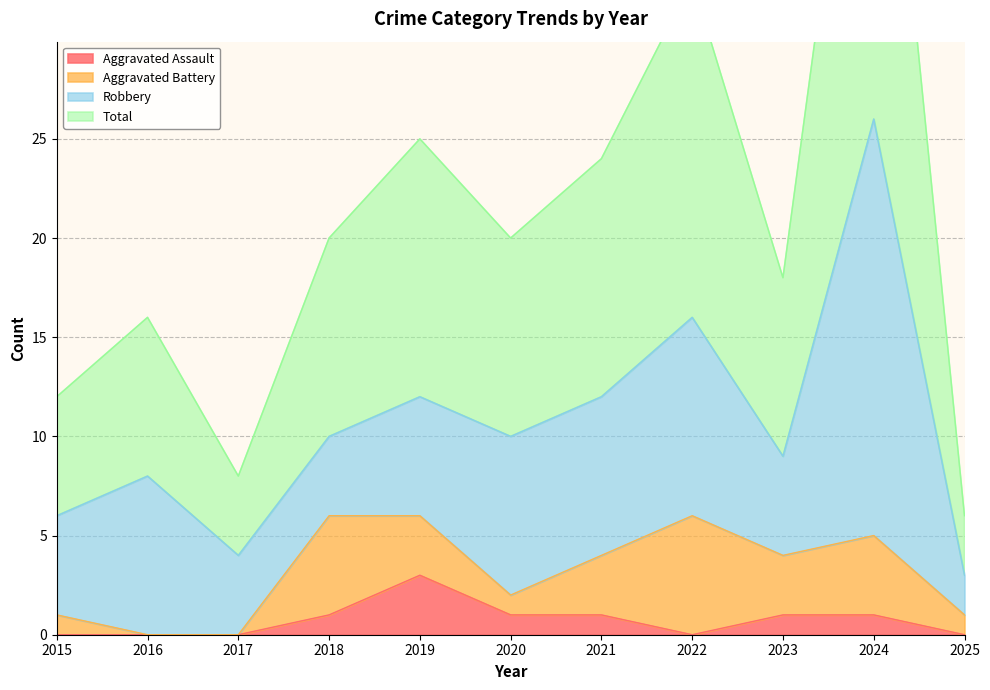

At which label is Total closest to 29?

2019